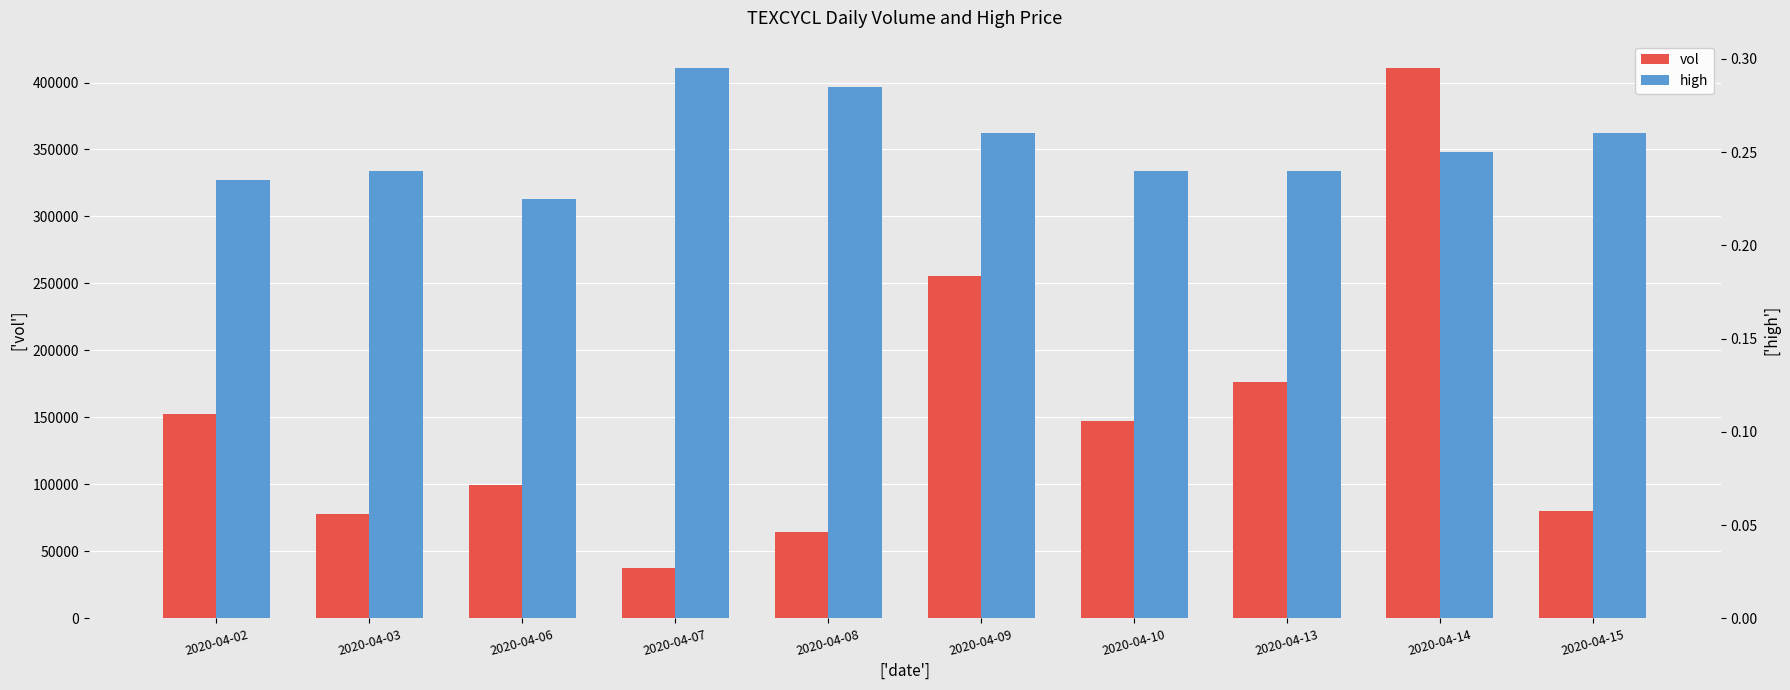

Which has a higher value, 2020-04-15 or 2020-04-13?

2020-04-13